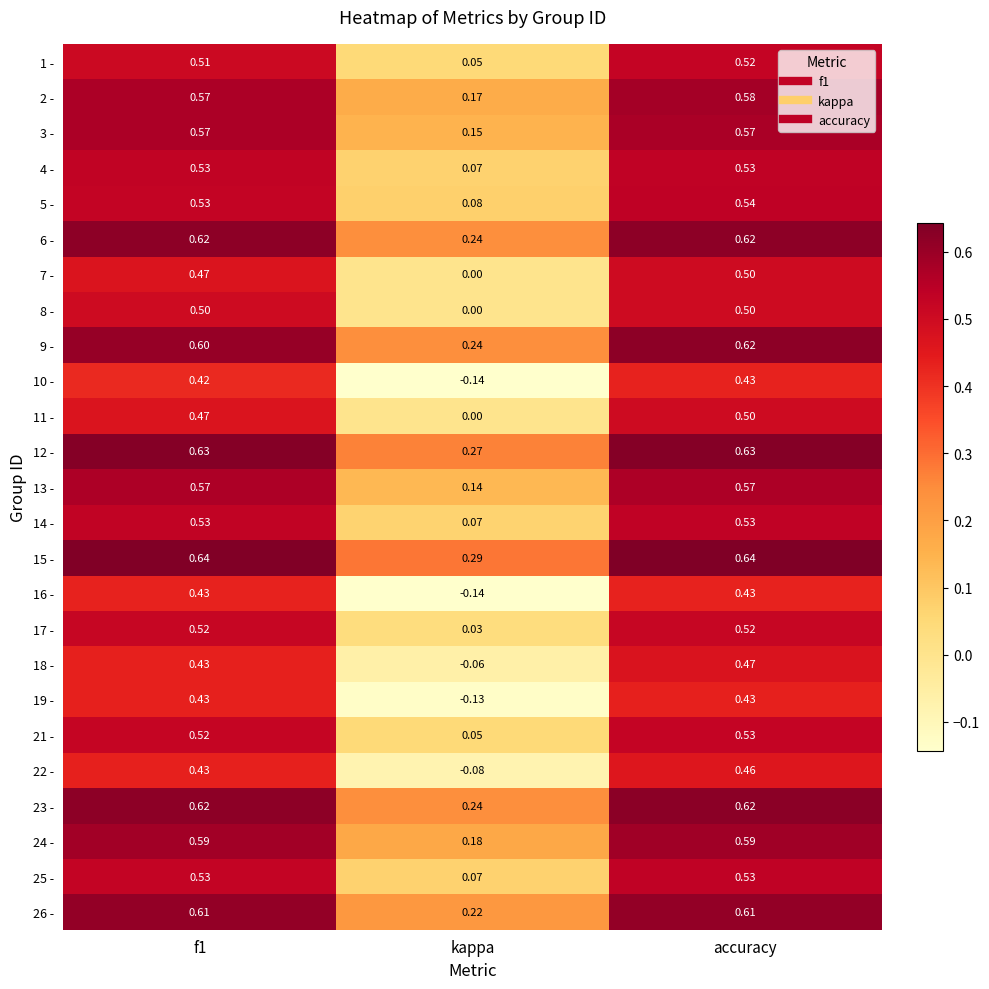

At which label is 25 - closest to 0?

kappa